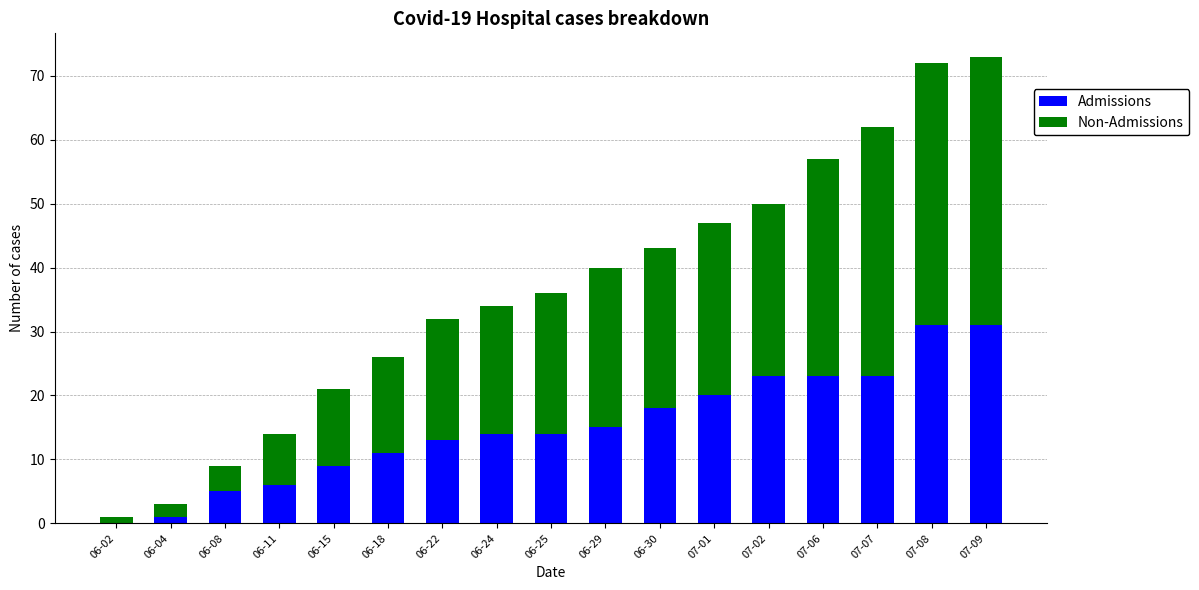

The Admissions series shows 54 at 07-09. True or false?

False